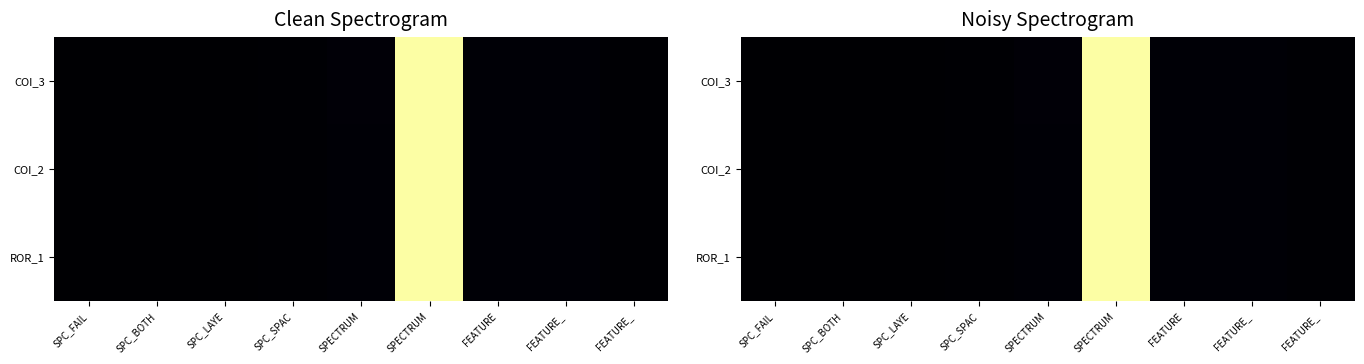

Which category has the lowest value in the COI_3 series?

SPC_FAIL